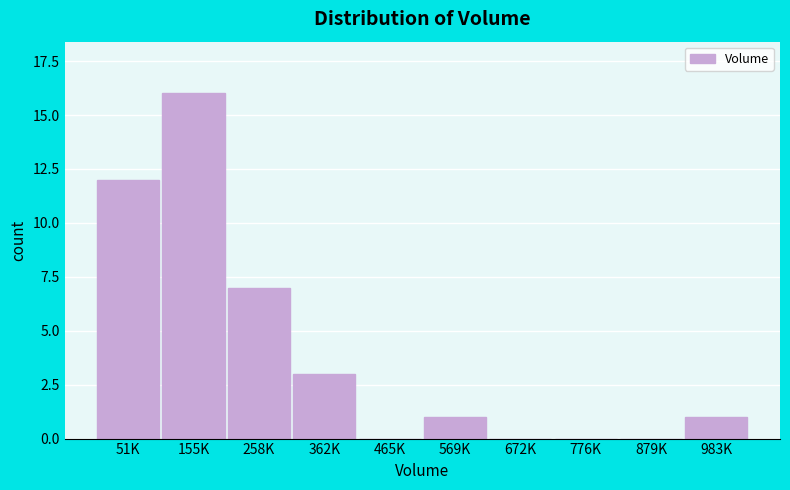

Reading left to right, list all the values displayed in this chart.

51K=12	155K=16	258K=7	362K=3	465K=0	569K=1	672K=0	776K=0	879K=0	983K=1